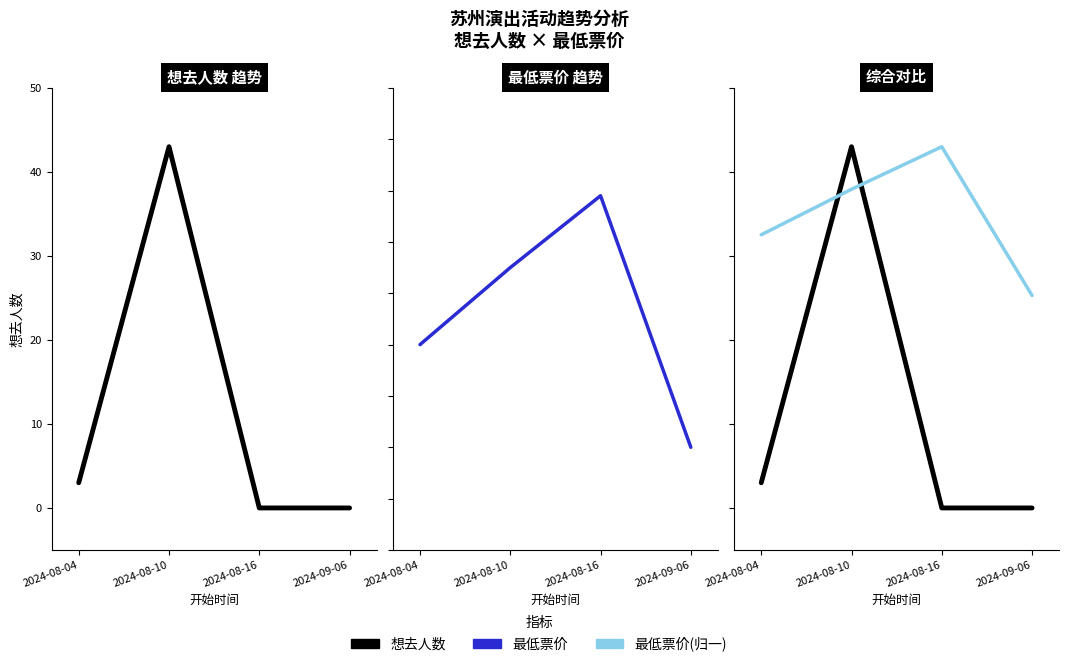

How many 最低票价 values are between 180 and 238?

3